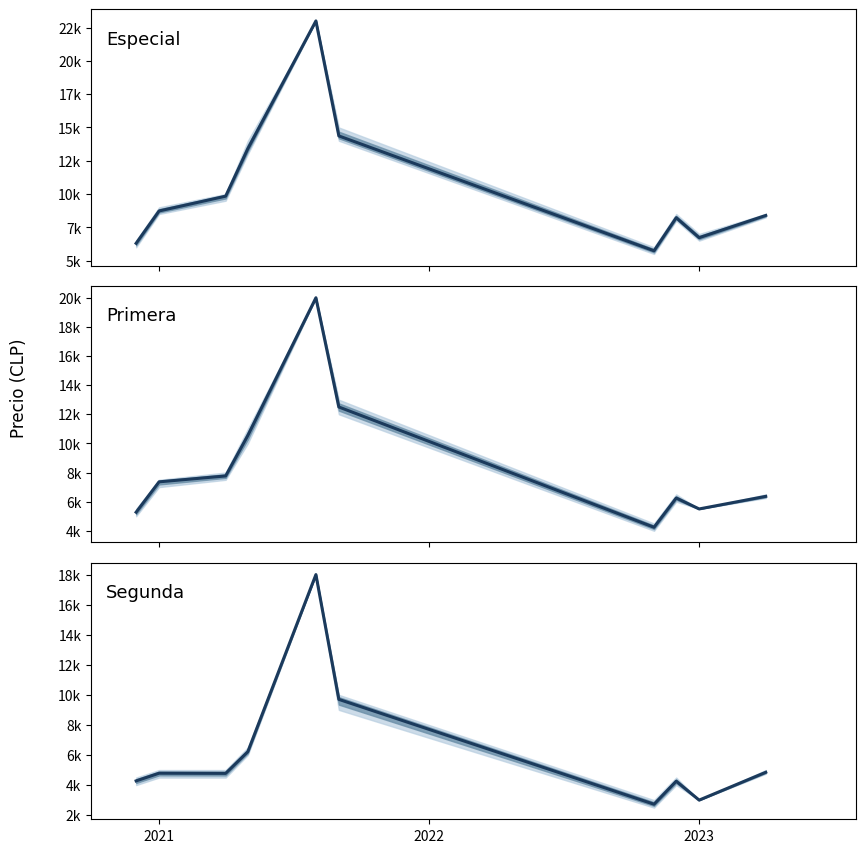

How many data points does each series have?

10